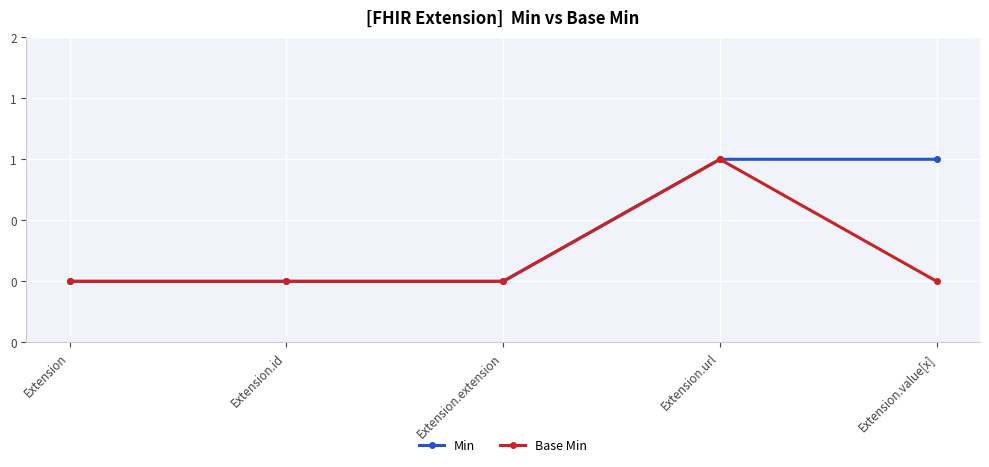

Rank the series at Extension.id from highest to lowest value.

Min, Base Min